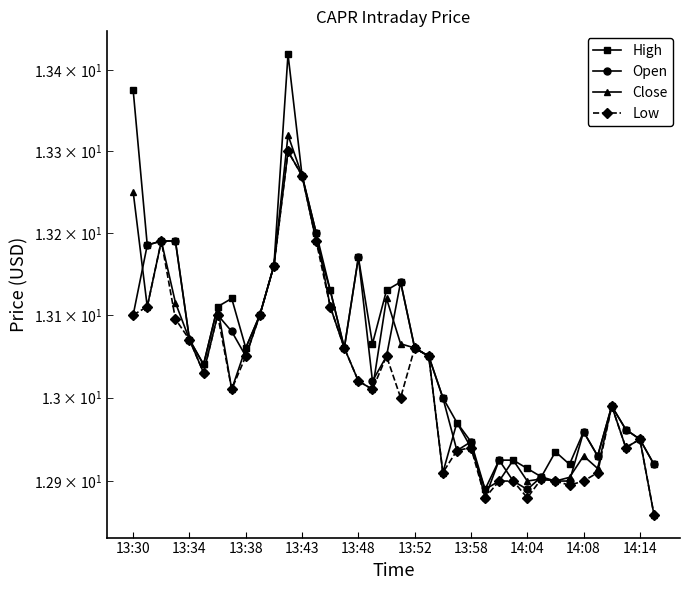

Does the chart display data point markers on the line(s)?

Yes